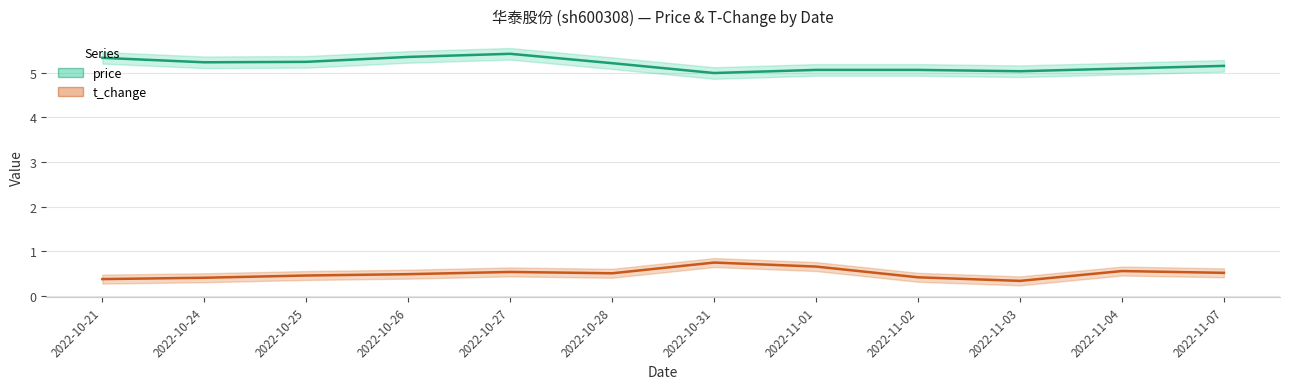

Where is t_change nearest to the value 0?

2022-11-03